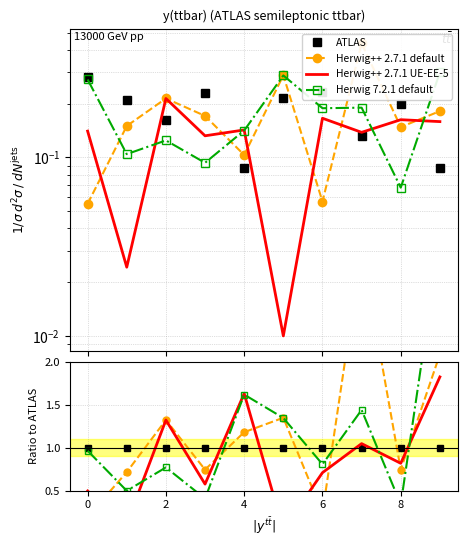

Which series has the largest total across all categories?

Herwig++ 2.7.1 default